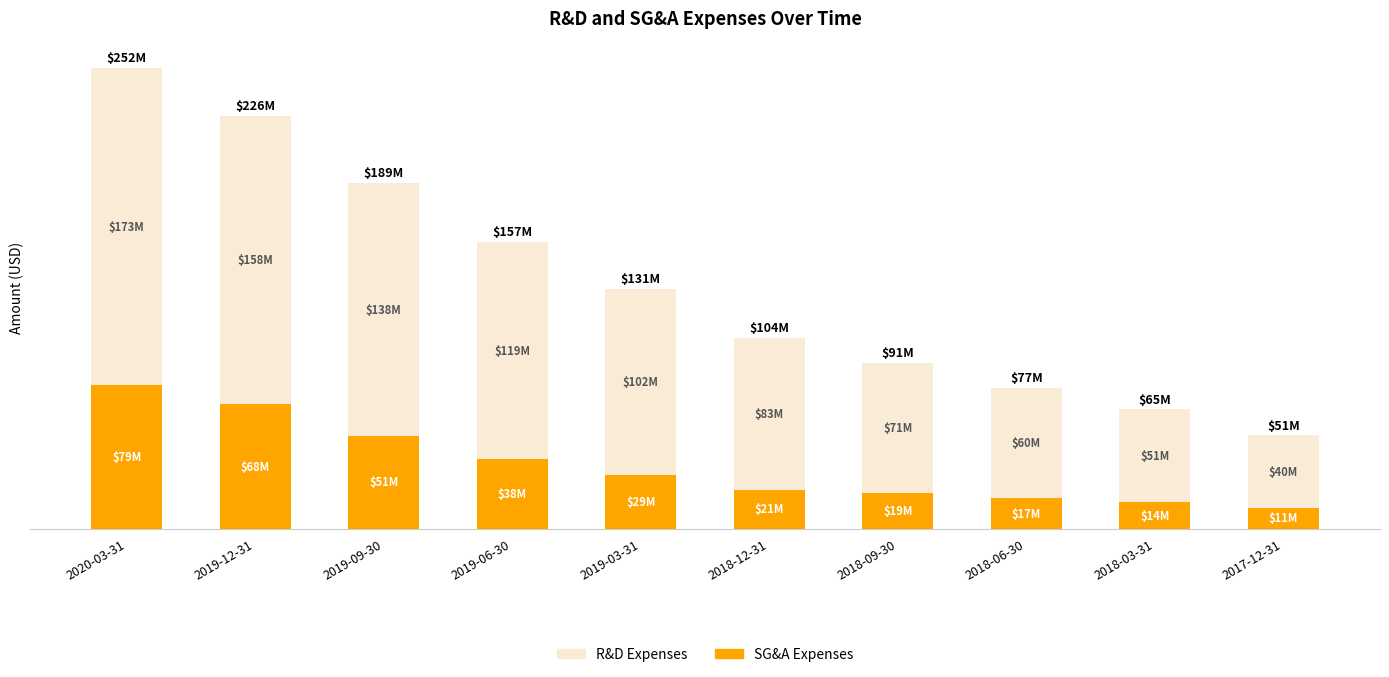

At which label does SG&A Expenses first exceed 29422000?

2020-03-31